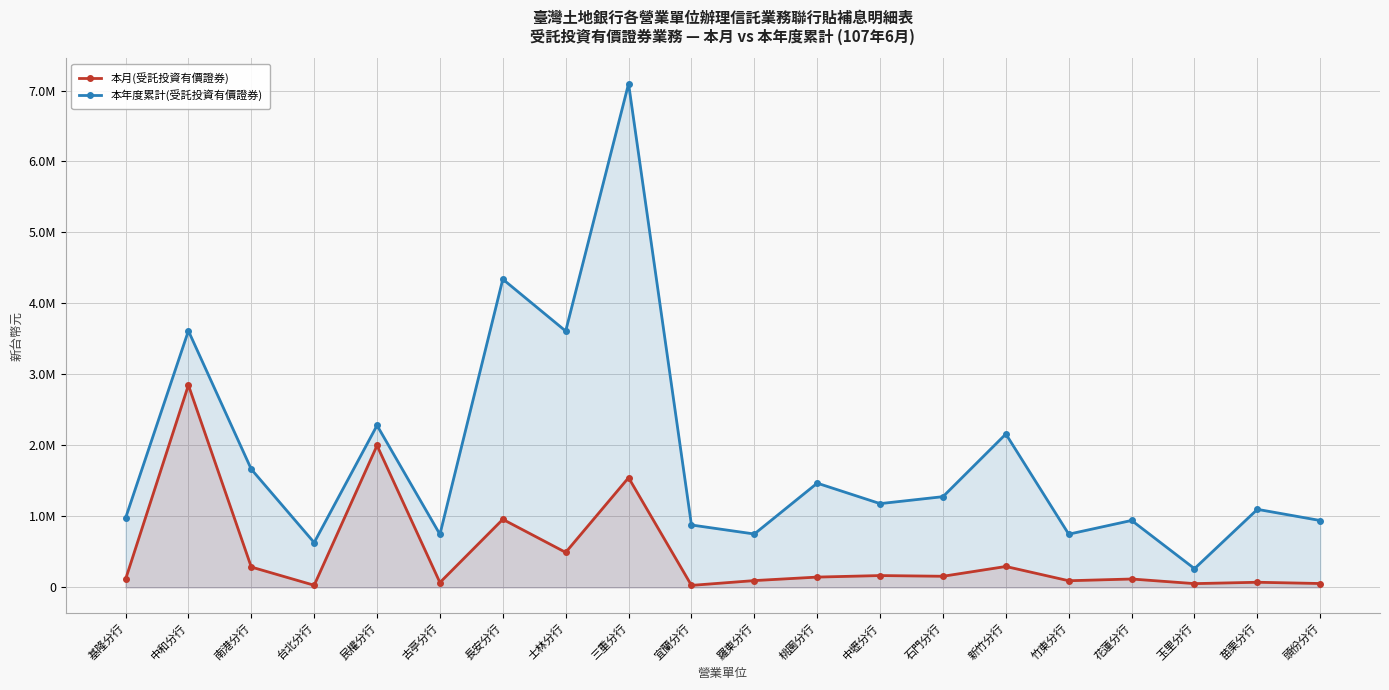

Read the 本月(受託投資有價證券) value at 桃園分行, to the nearest 100.

144800